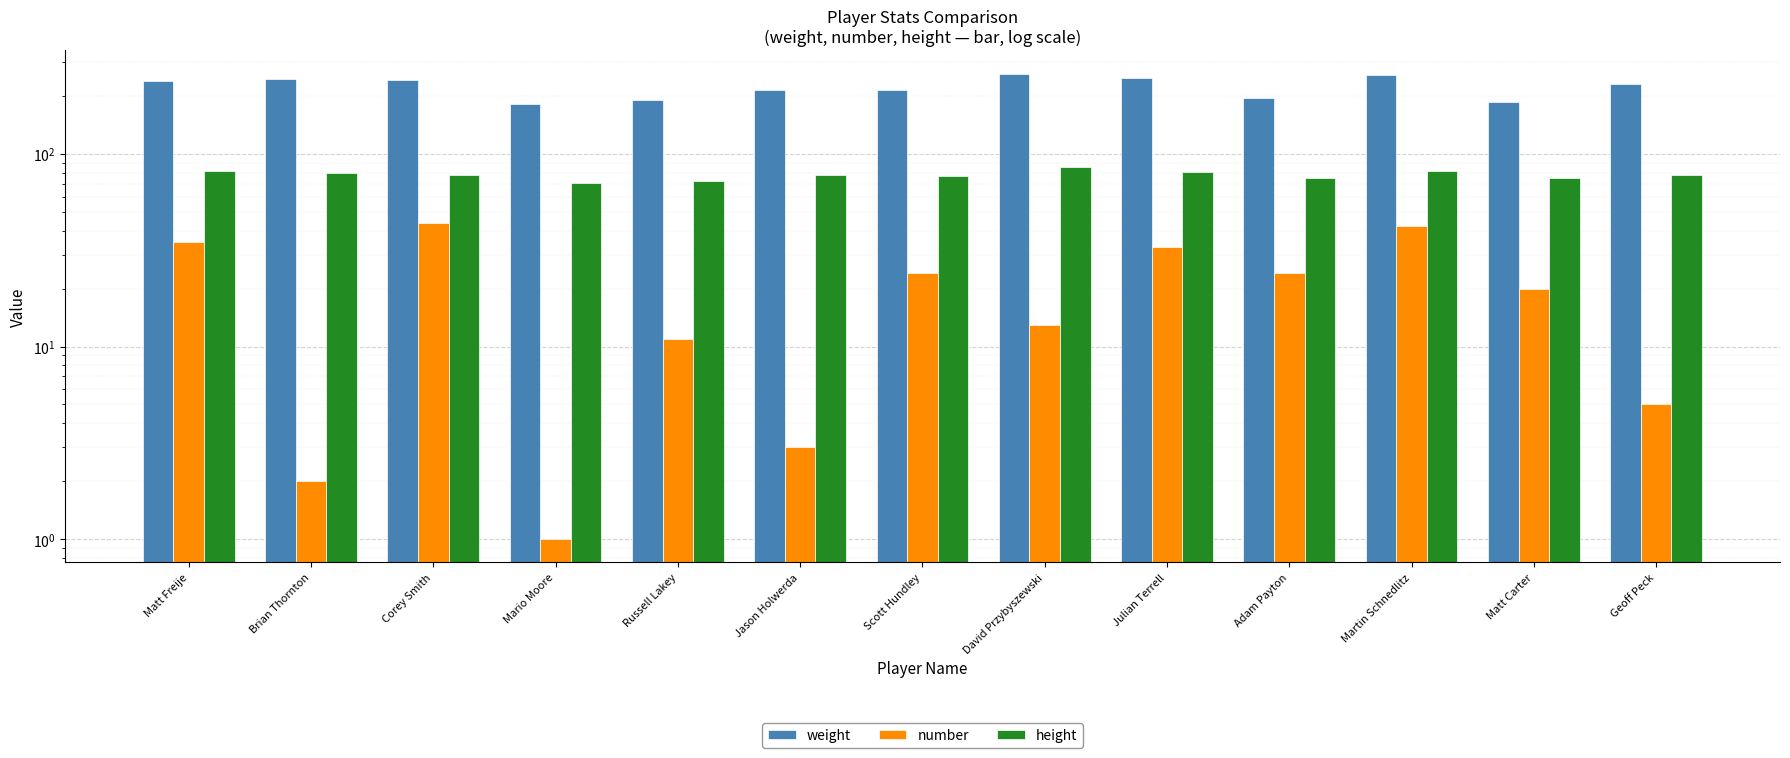

What is the difference between the second highest and second lowest values in the height series?

10